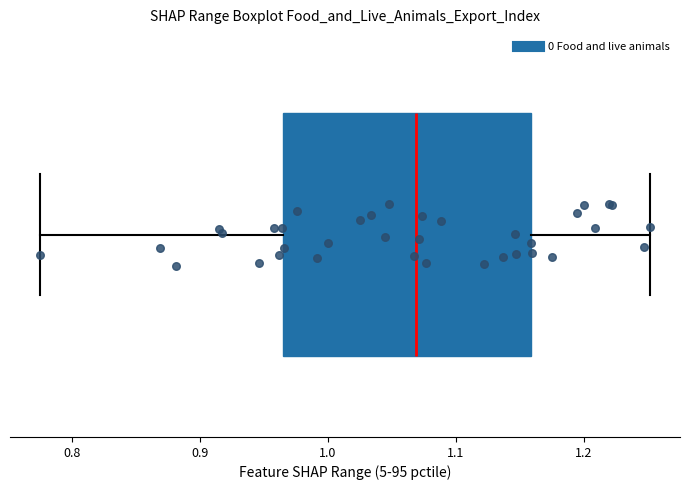

Transcribe this box plot: give where the median line is, the range the box spans, and where the two whiskers end, as read against the x-axis. The values are not printed on the chart, so give them approximately, as read against the axis.

median 1.07, box 0.96 to 1.16, whiskers 0.77 to 1.25